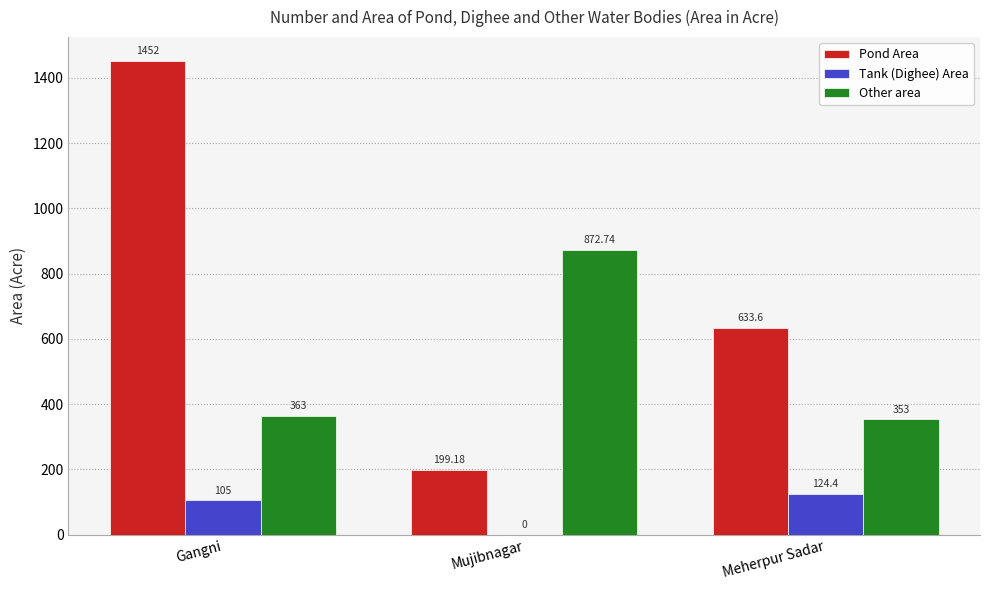

Which series has the largest total across all categories?

Pond Area